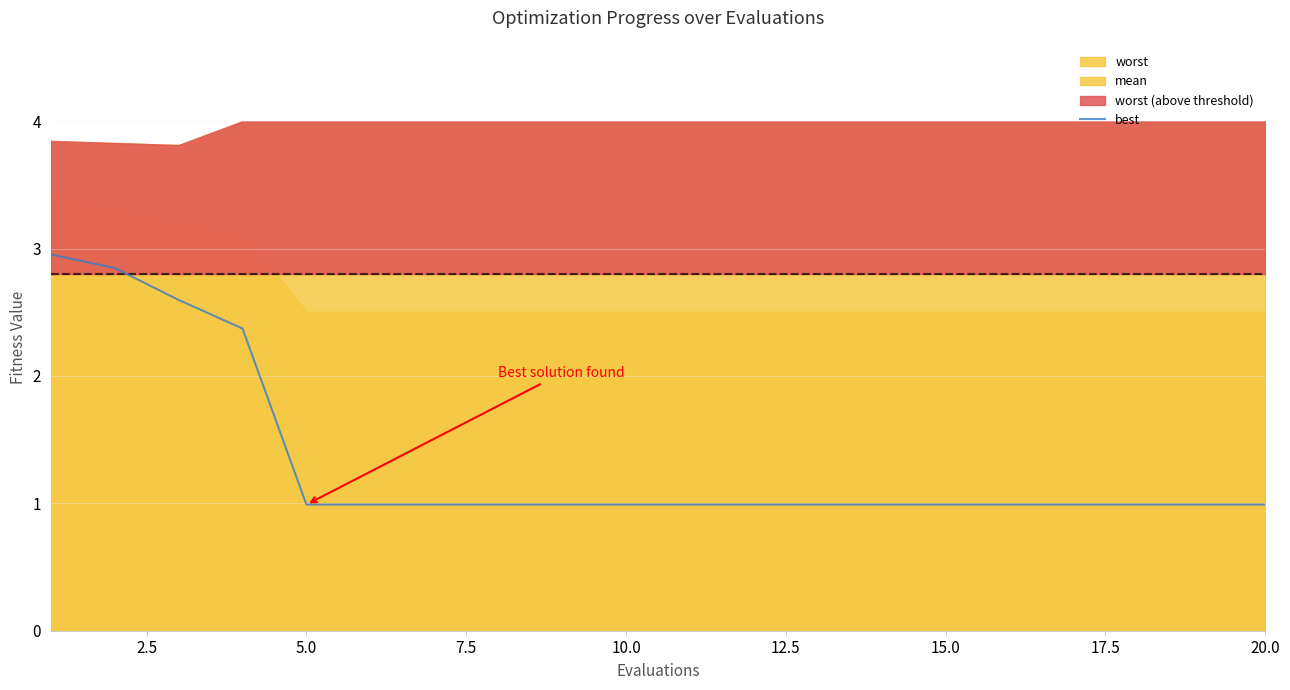

Reading left to right, what are all the values shown in this chart?

3.0	2.8	2.6	2.4	1.0	1.0	1.0	1.0	1.0	1.0	1.0	1.0	1.0	1.0	1.0	1.0	1.0	1.0	1.0	1.0